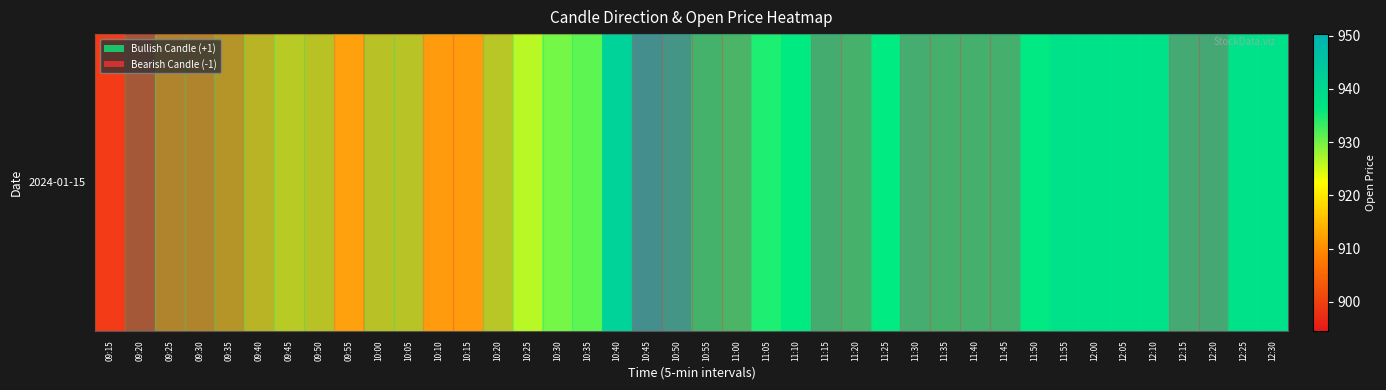

Where does the data first go above 936?

10:40